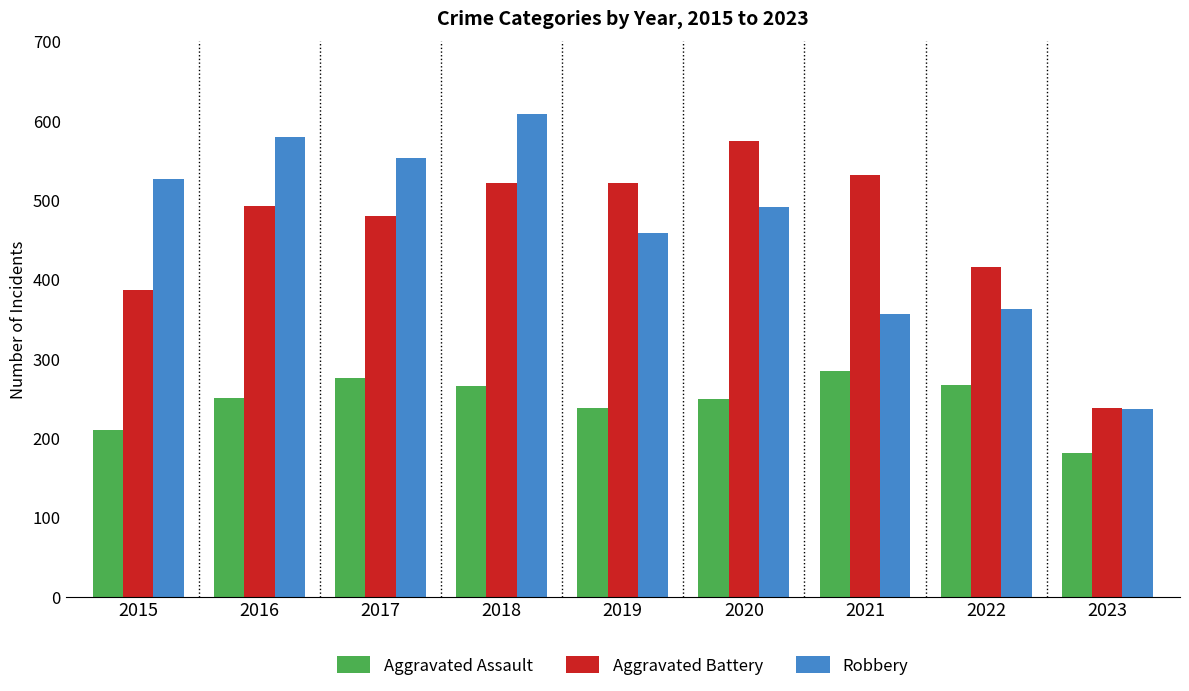

What is the sum of the Aggravated Battery values at 2020 and 2022?

991